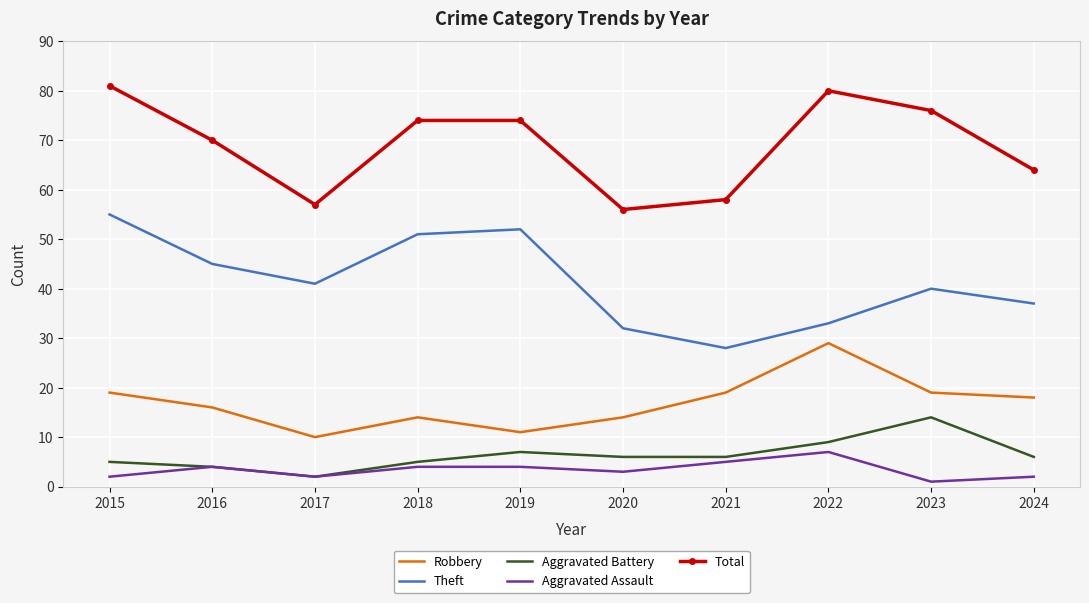

True or false: Robbery and Total intersect in this chart.

False